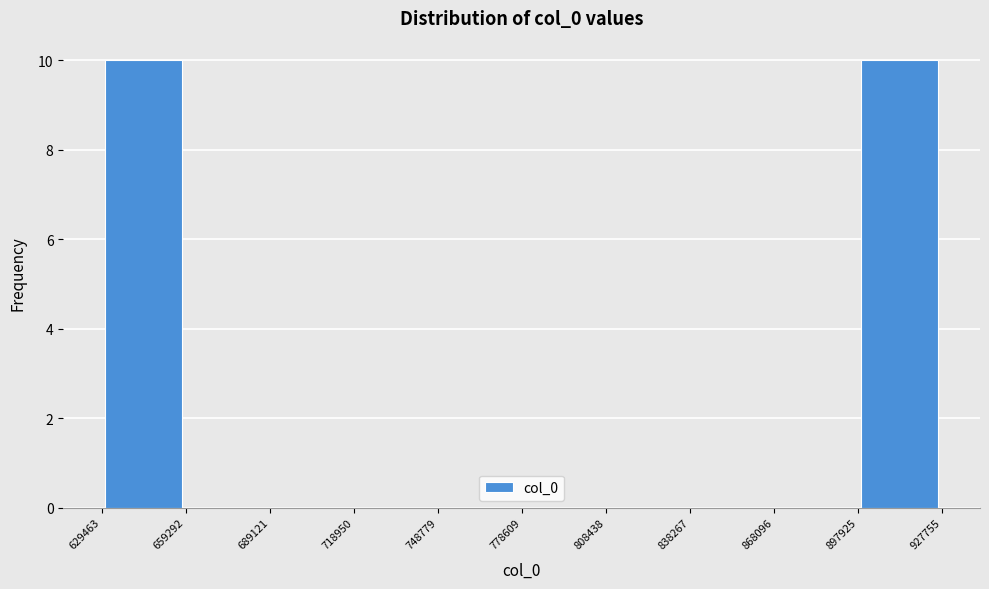

Reading left to right, list every bar in this chart as the range it spans on the x-axis followed by its height. The values are not printed on the chart, so give them approximately, as read against the axis.

629463 to 659292: 10
659292 to 689121: 0
689121 to 718950: 0
718950 to 748779: 0
748779 to 778609: 0
778609 to 808438: 0
808438 to 838267: 0
838267 to 868096: 0
868096 to 897925: 0
897925 to 927755: 10